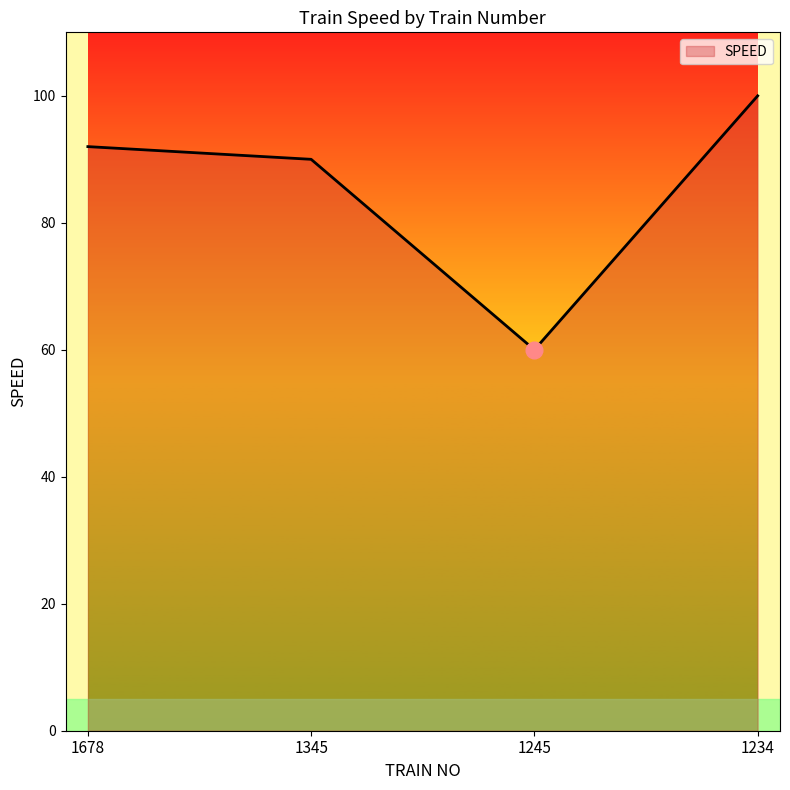

What is the smallest value displayed?

60